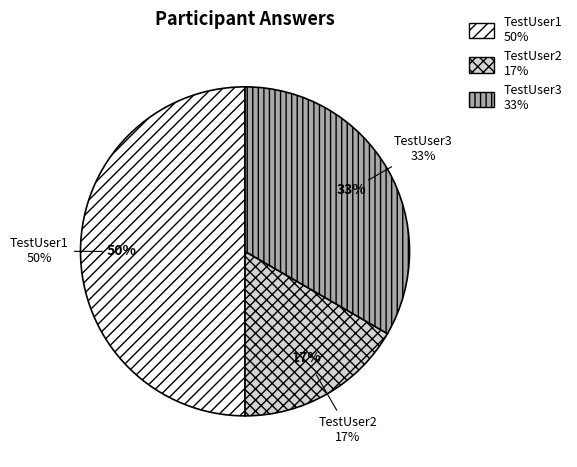

Count the number of slices in the pie.

3